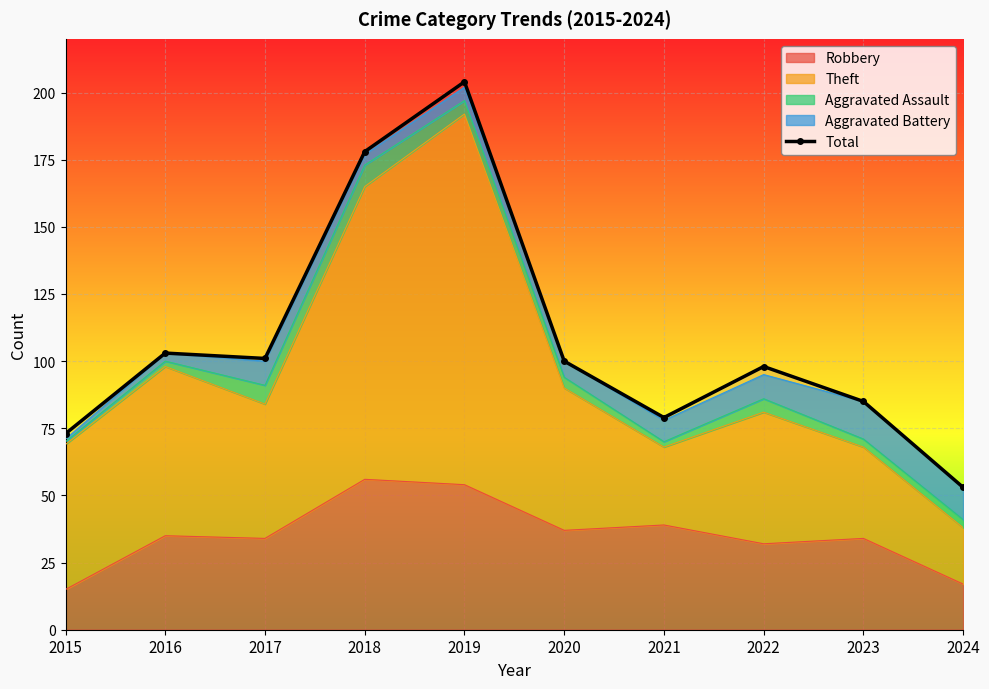

List the labels in order of value, smallest first.

2024, 2015, 2021, 2023, 2022, 2020, 2017, 2016, 2018, 2019